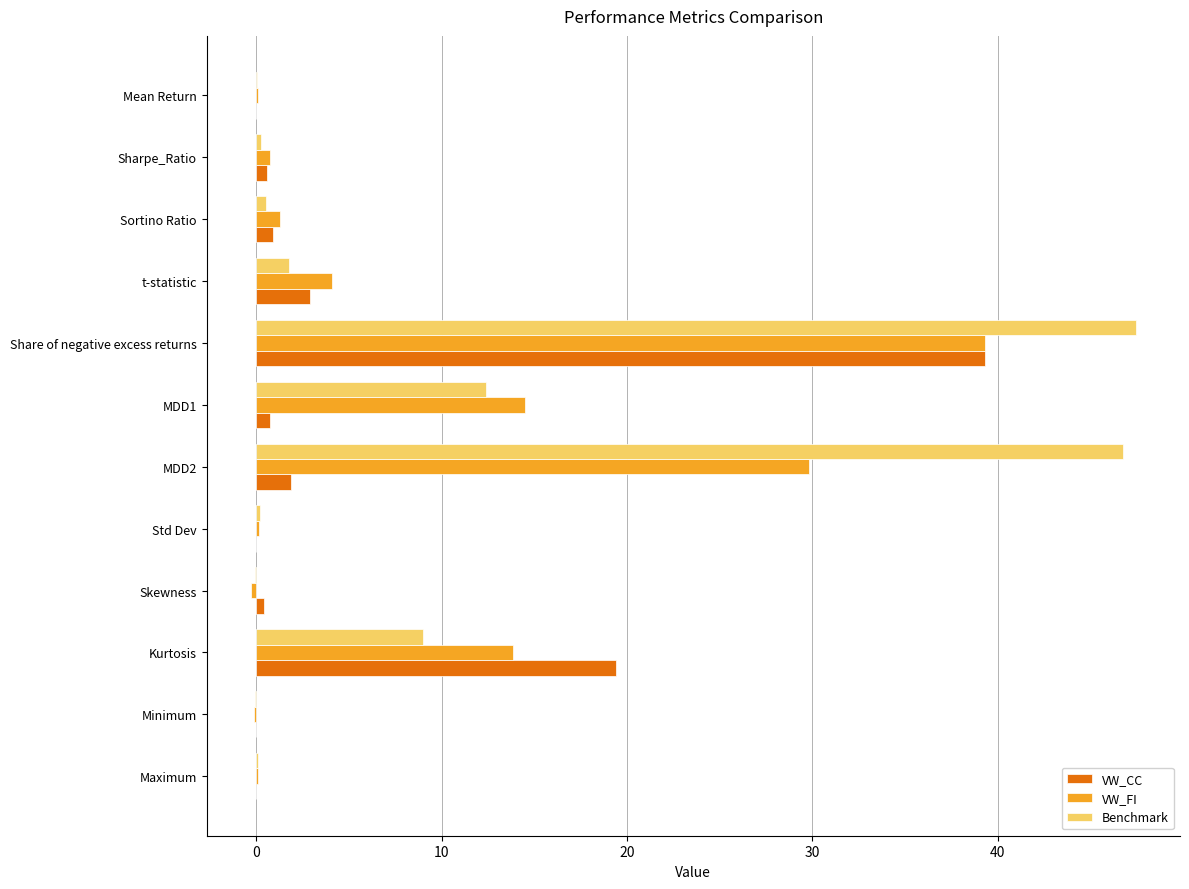

At which label is Benchmark closest to 23?

MDD1